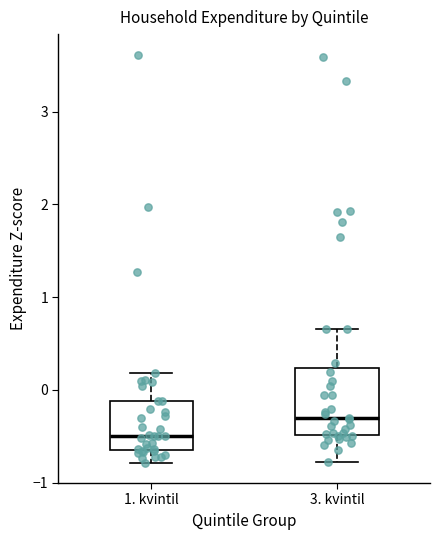

Which box is the tallest, from its lower edge to its upper edge?

3. kvintil